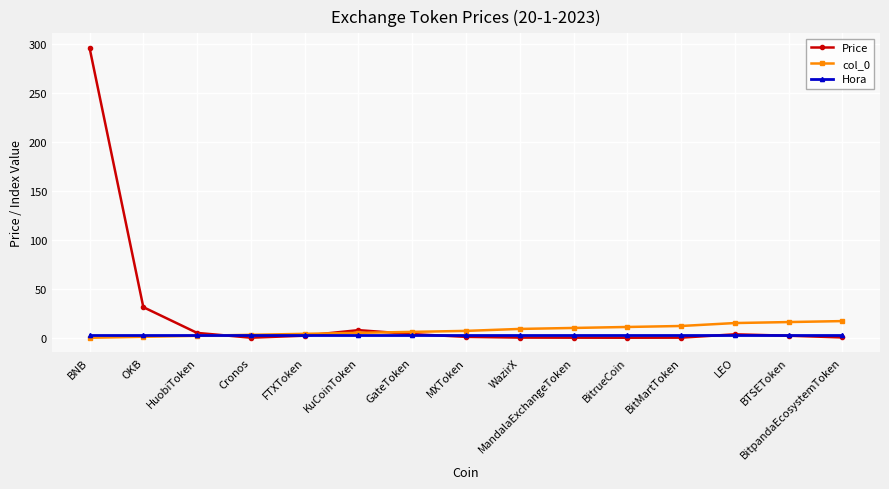

Is it true that col_0 equals 12.0 at BitMartToken?

True